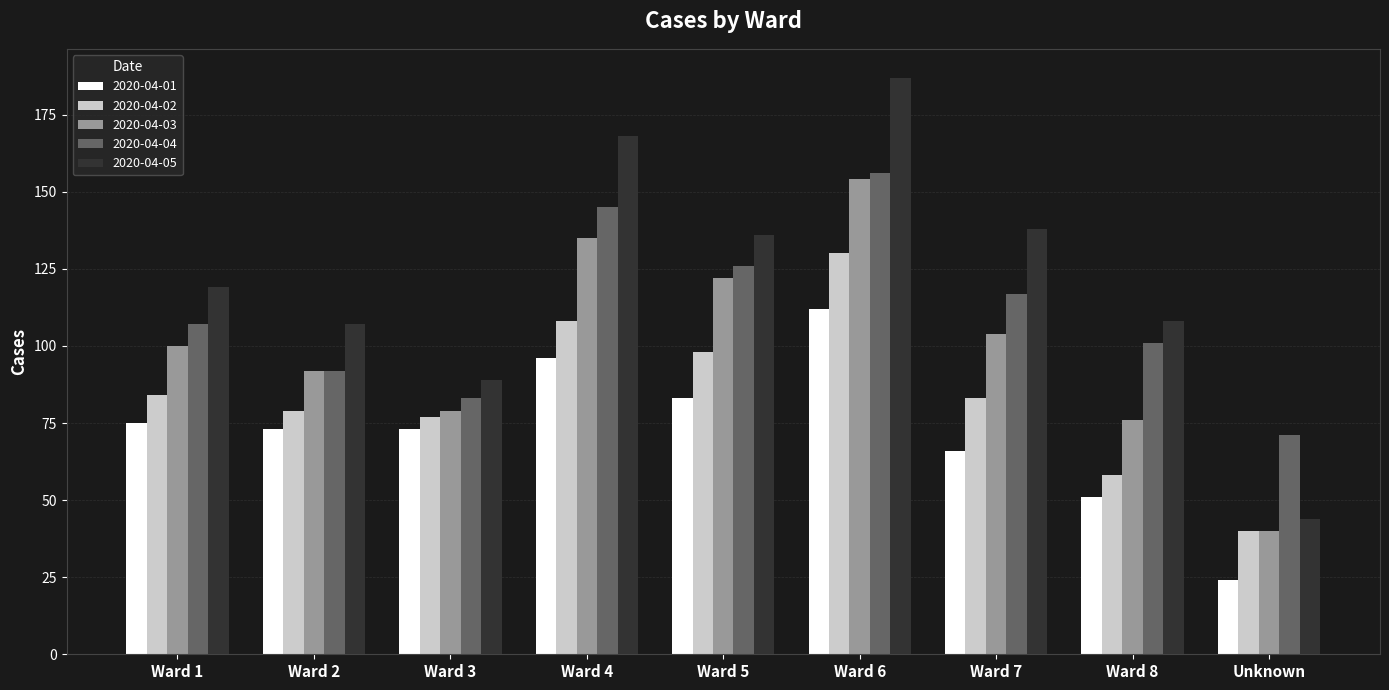

What is the value of the 2020-04-01 bar at the 5th from the left?

83